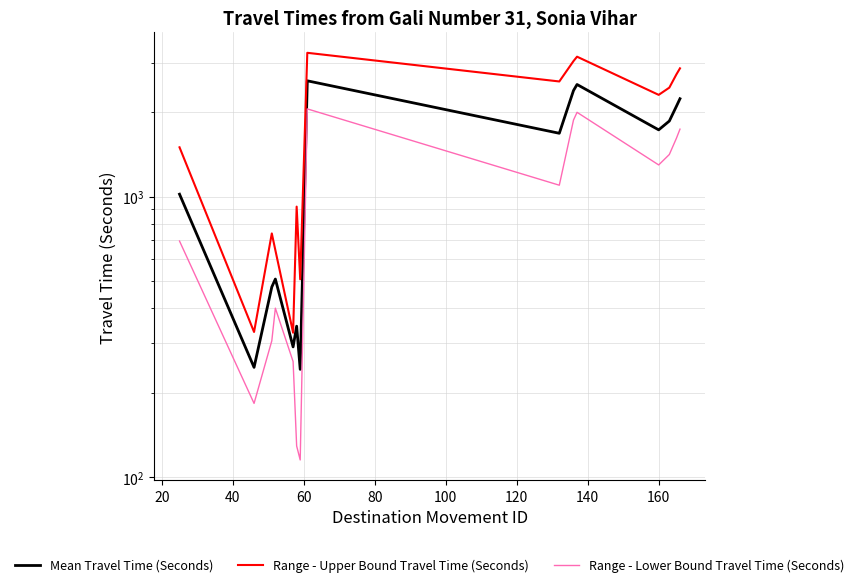

List the series in order of their peak value, lowest first.

Range - Lower Bound Travel Time (Seconds), Mean Travel Time (Seconds), Range - Upper Bound Travel Time (Seconds)